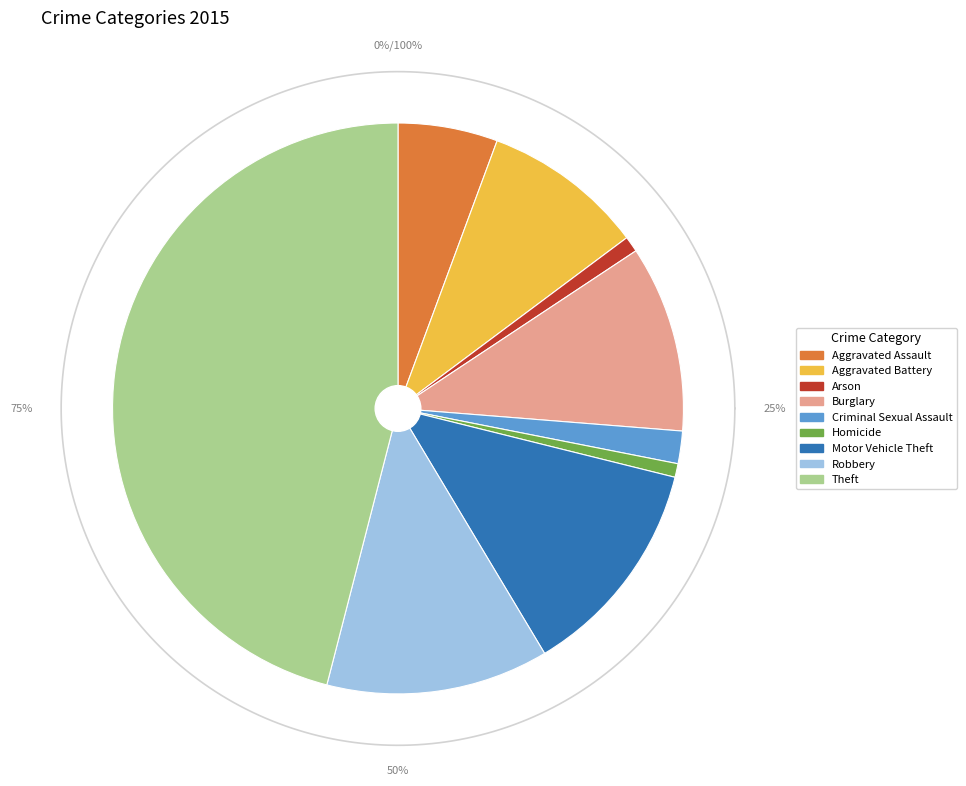

True or false: Theft accounts for 46% of the total.

True